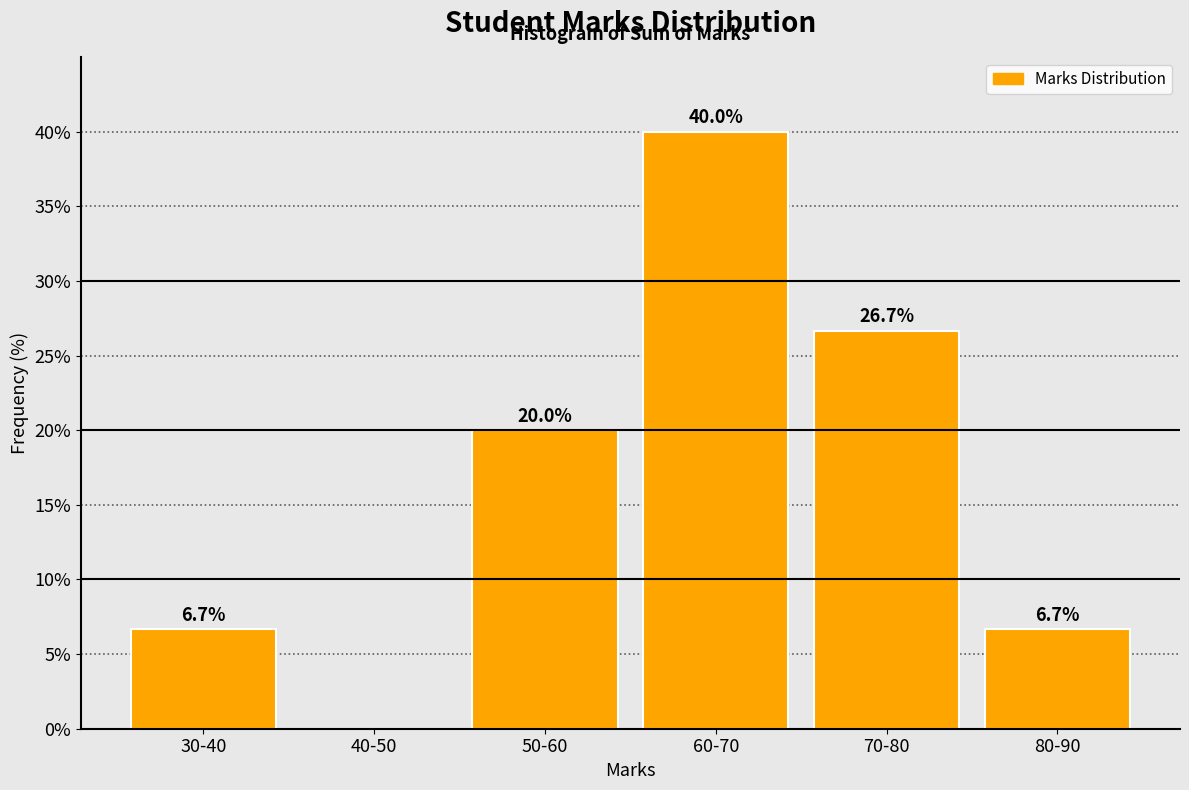

Reading left to right, extract all data points from this chart.

30-40=6.7	40-50=0.0	50-60=20.0	60-70=40.0	70-80=26.7	80-90=6.7